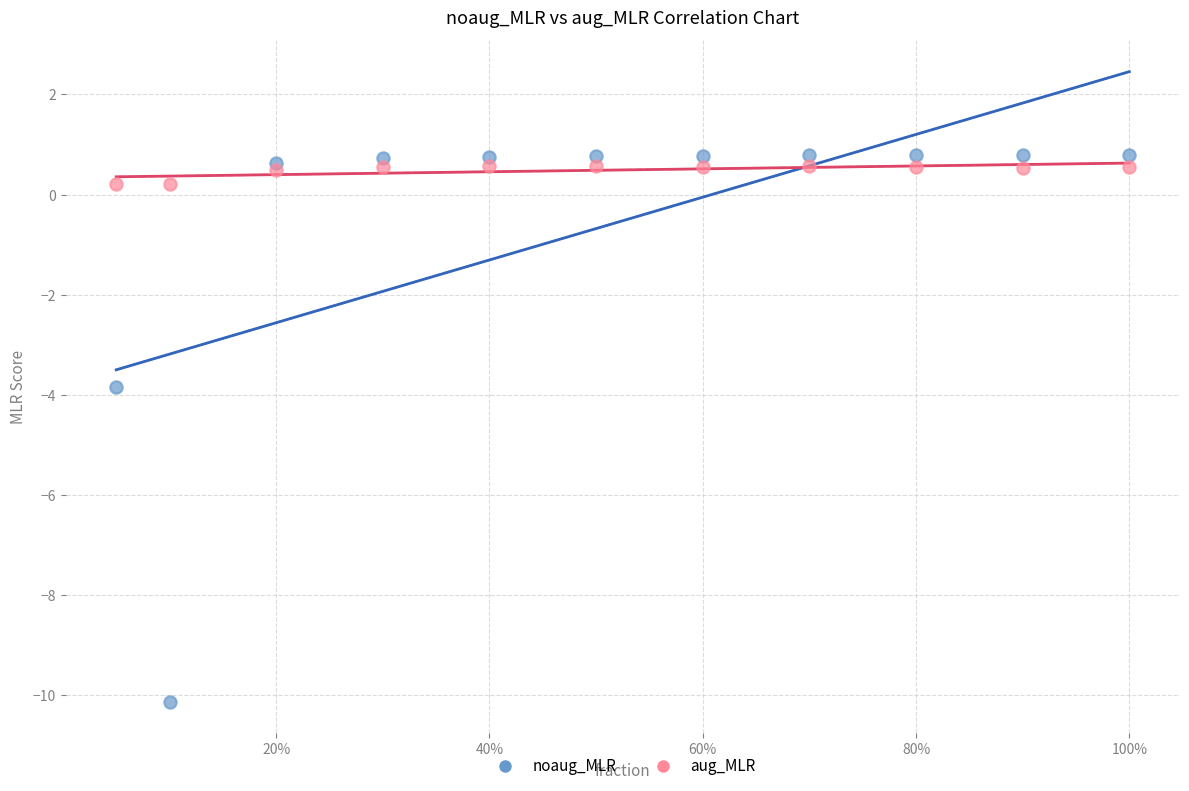

Across all data points, what is the range of Y values (max minus min)?

10.9